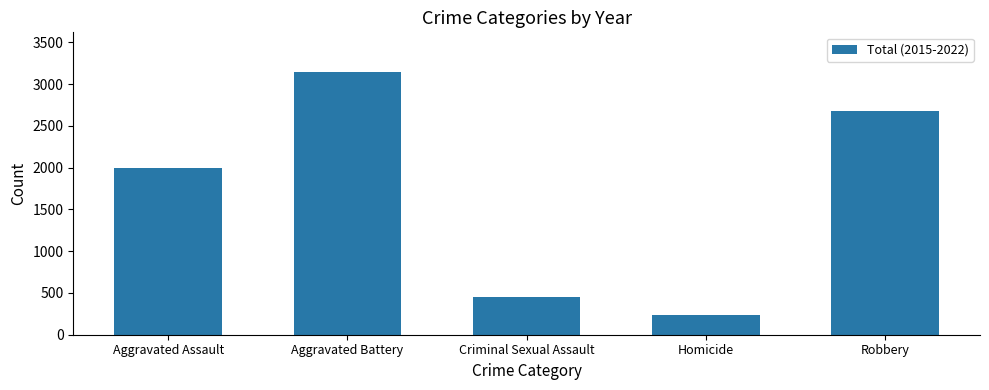

List the labels in order of value, smallest first.

Homicide, Criminal Sexual Assault, Aggravated Assault, Robbery, Aggravated Battery